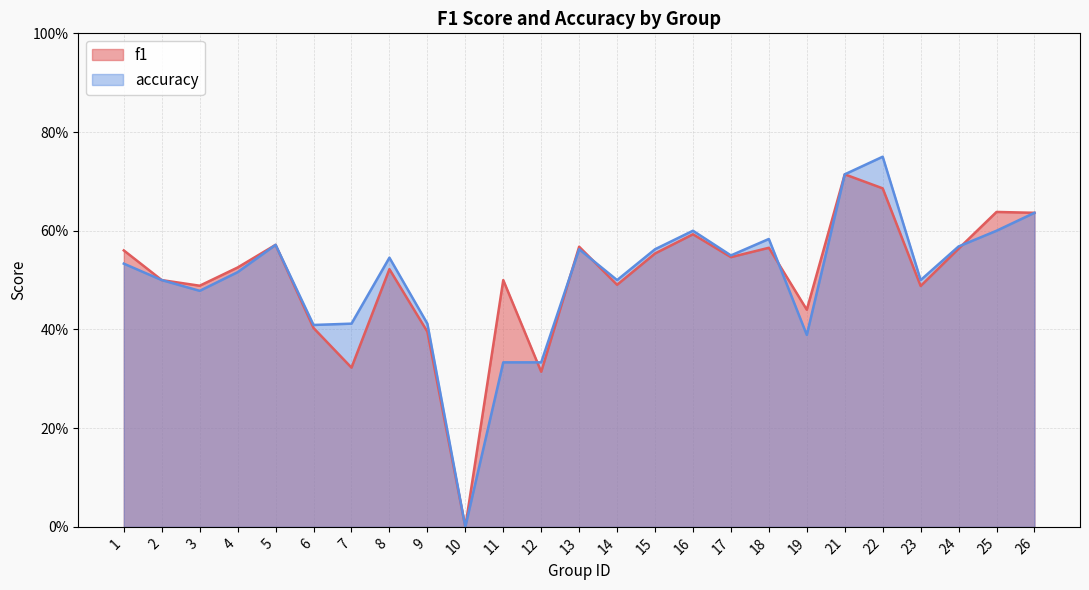

Which series has the largest total across all categories?

f1